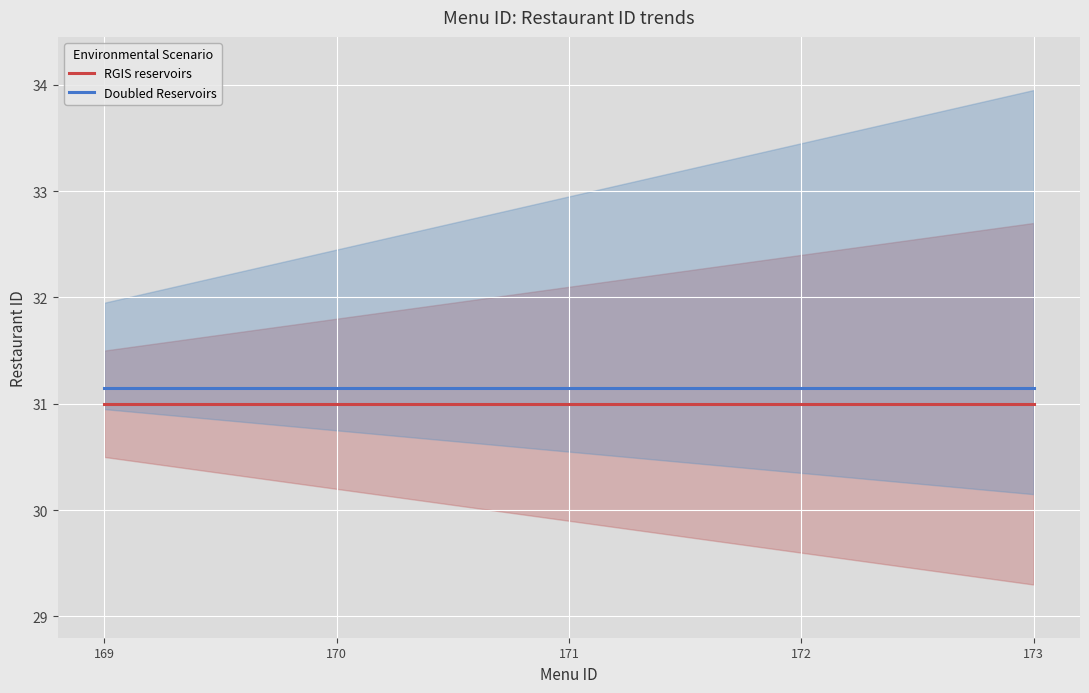

What is the average value of the RGIS reservoirs series?

31.0